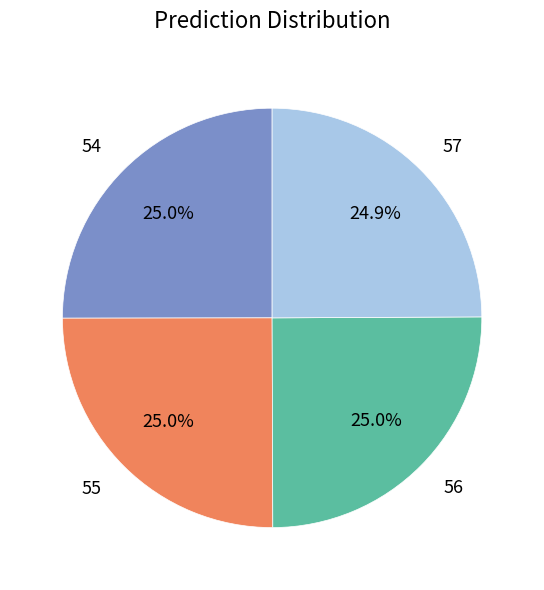

Approximately how many times larger is the value at 55 compared to 57?

1.0